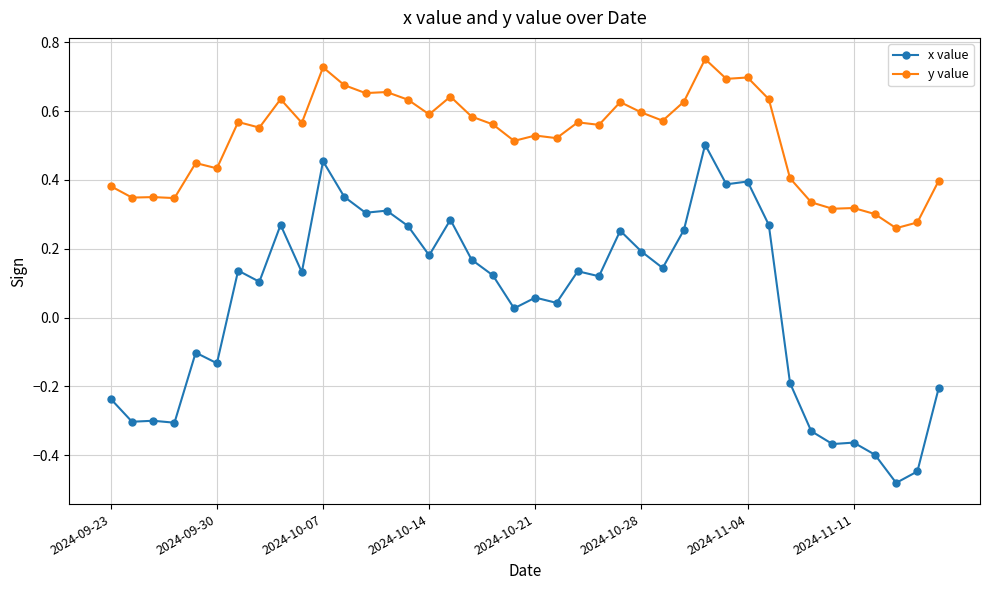

What is the sum of all x value values?

1.7